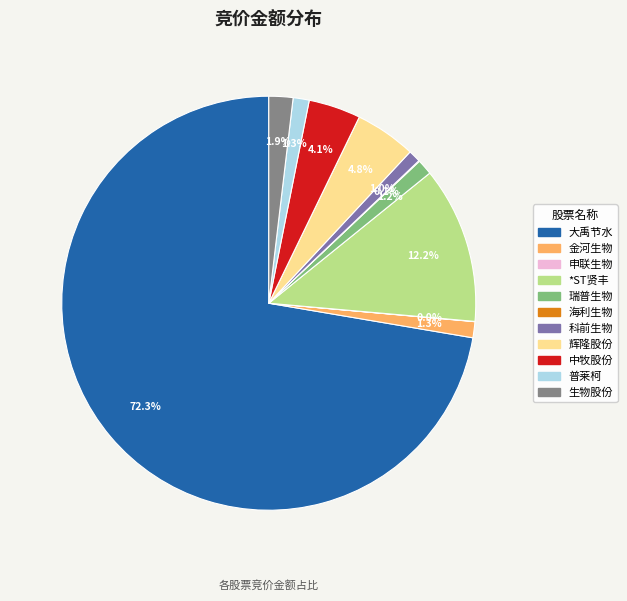

Is the sum of 普莱柯 and 辉隆股份 greater than half?

No